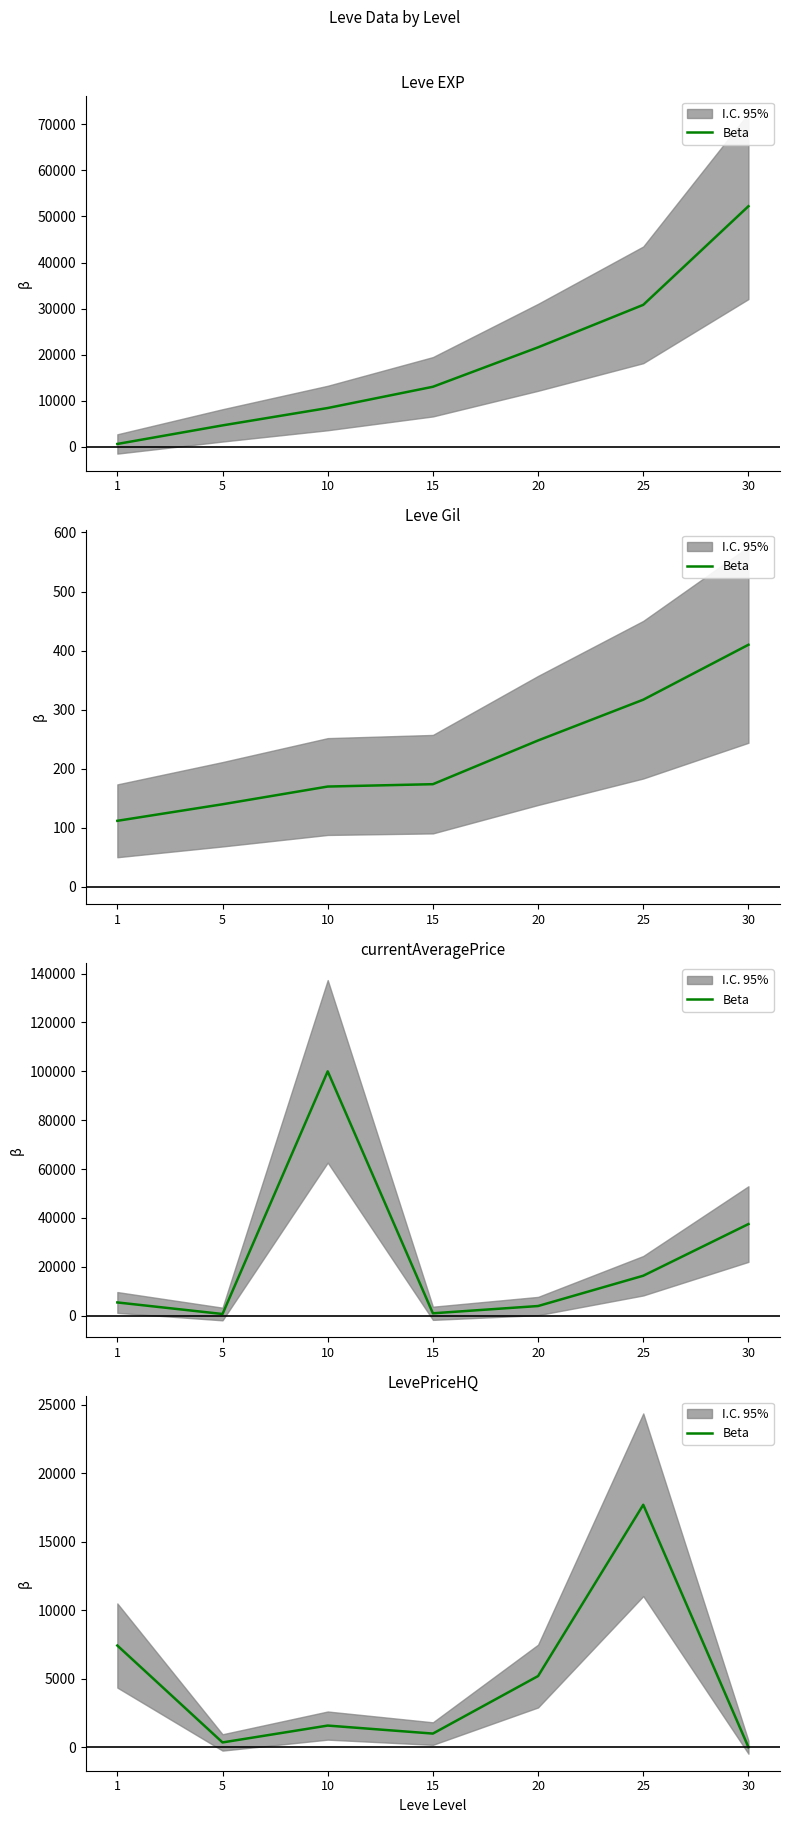

Reading right to left, extract all data points from this chart.

0.0	17700.0	5194.5	995.0	1579.7	348.5	7423.8